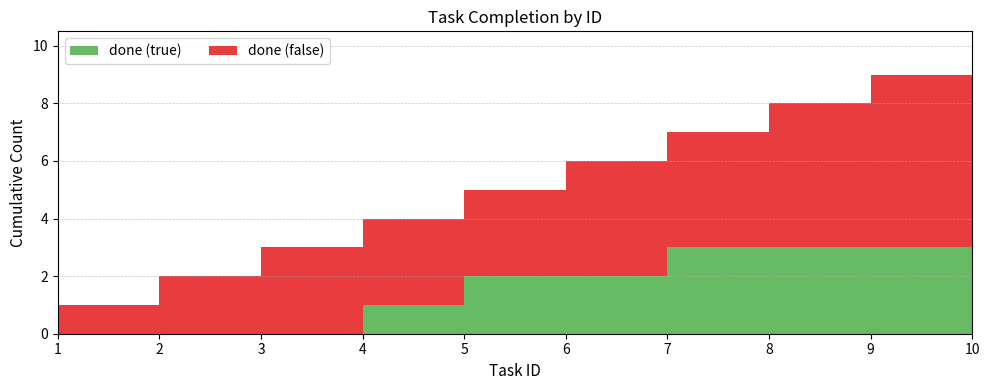

Reading left to right, extract all data points from this chart.

done (true): 1=0	2=0	3=0	4=1	5=2	6=2	7=3	8=3	9=3	10=3
done (false): 1=1	2=2	3=3	4=3	5=3	6=4	7=4	8=5	9=6	10=7